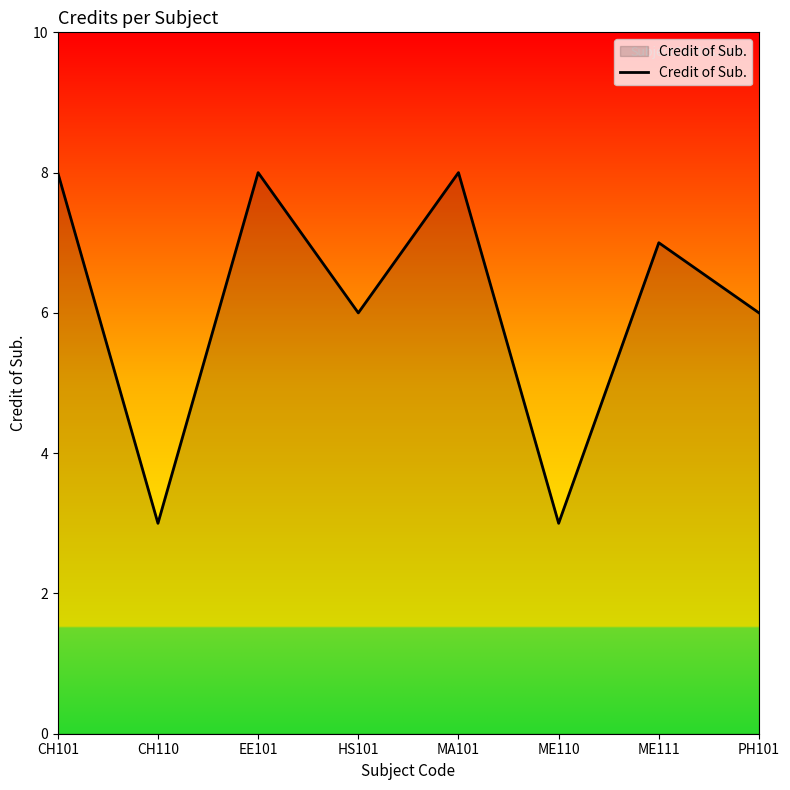

What is the difference between the second highest and second lowest values?

5